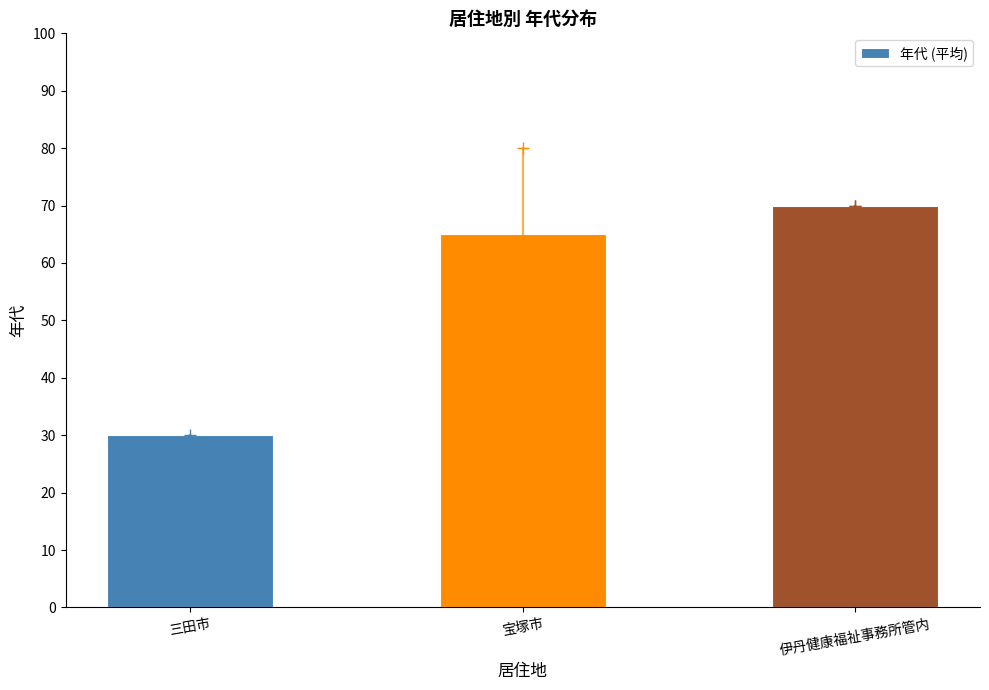

At which label is the value closest to 50?

宝塚市